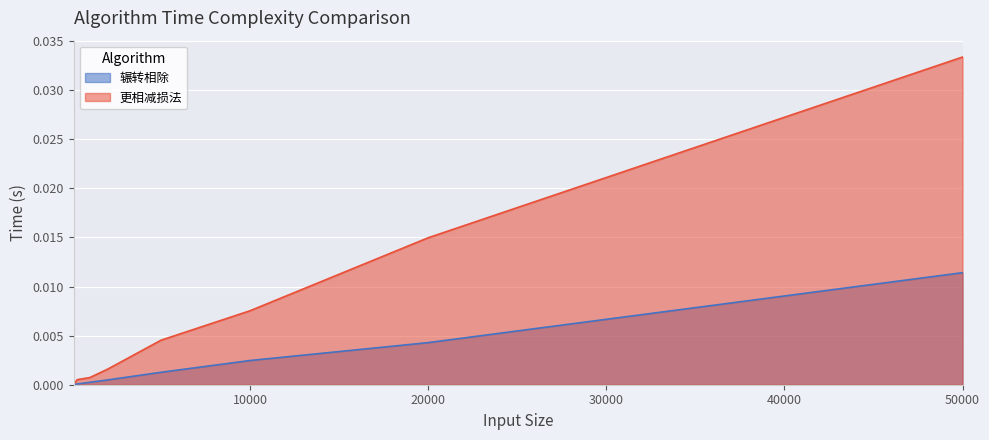

True or false: 辗转相除 has more than 0 interior local peaks.

False